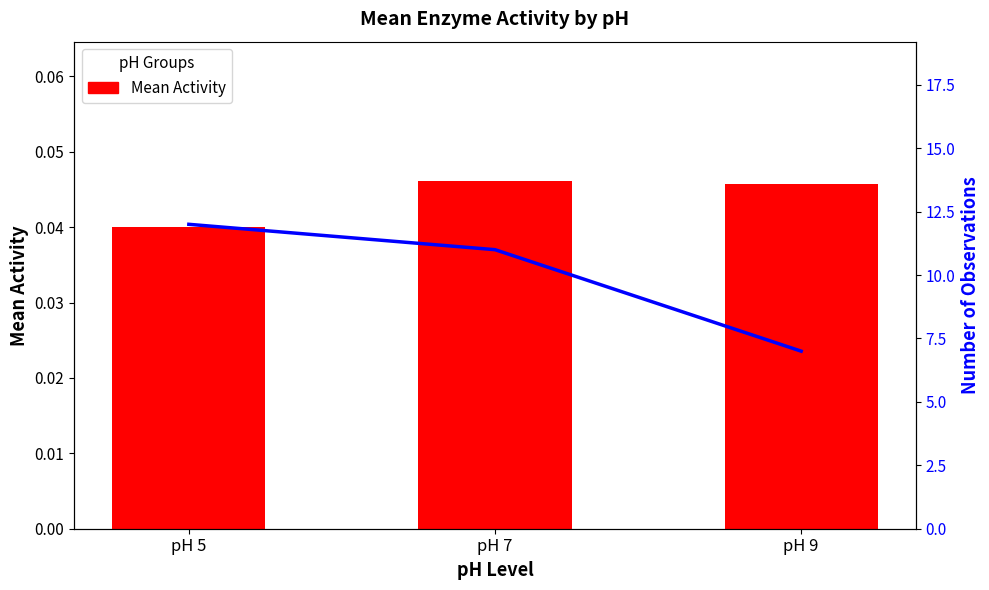

Where does the Observation Count series first go above 11?

pH 5